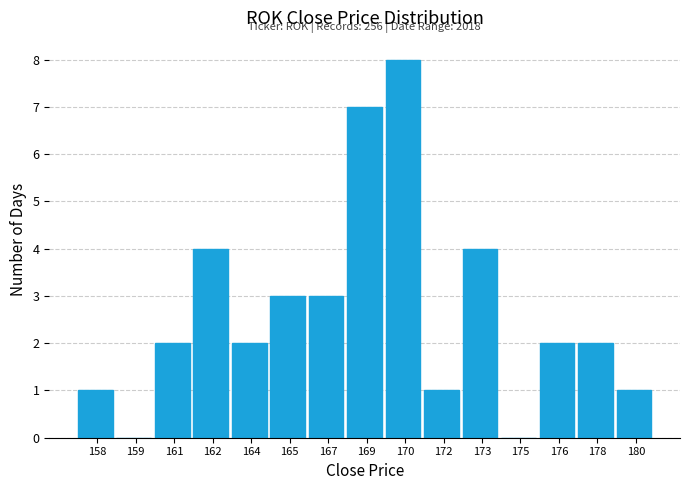

Reading right to left, what are all the values shown in this chart?

180=1	178=2	176=2	175=0	173=4	172=1	170=8	169=7	167=3	165=3	164=2	162=4	161=2	159=0	158=1